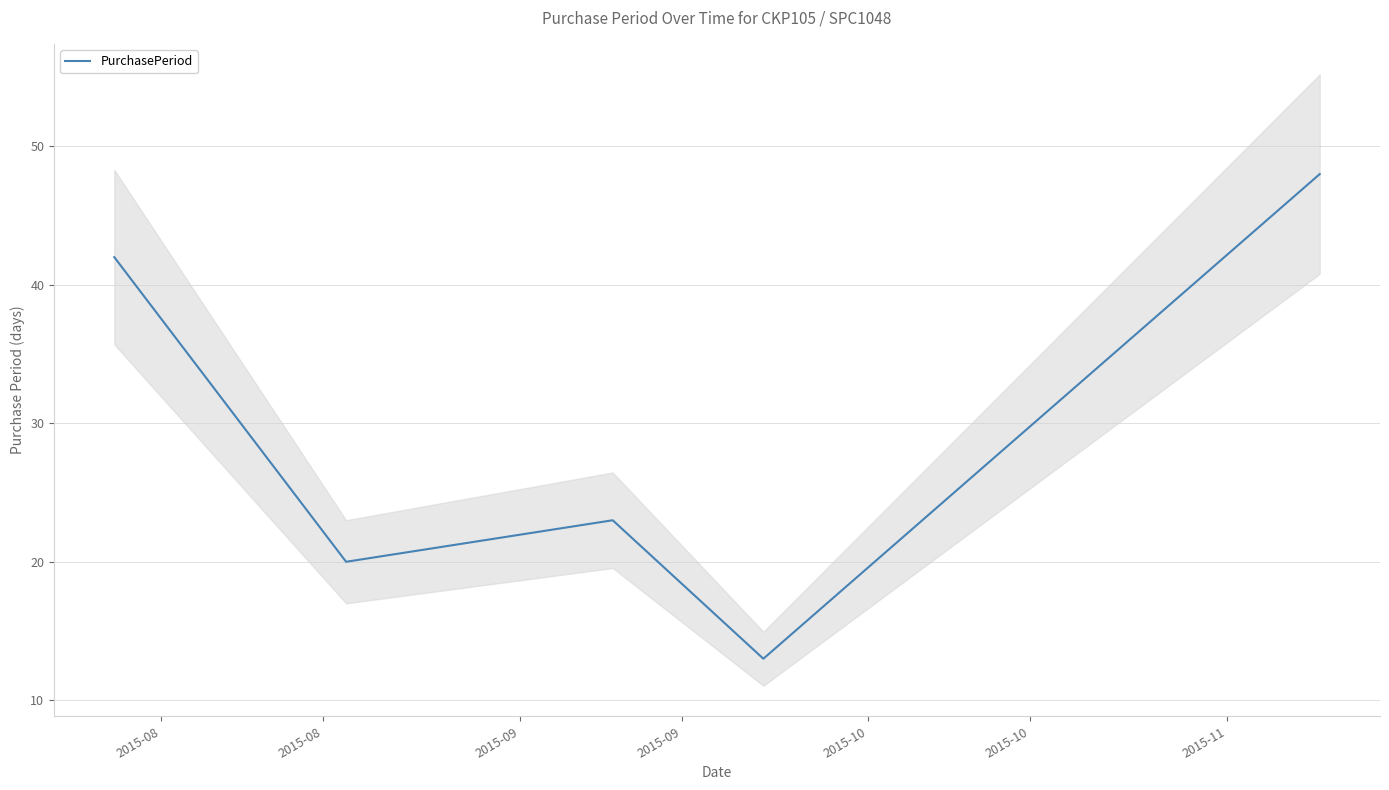

What is the difference between the maximum and second lowest values?

28